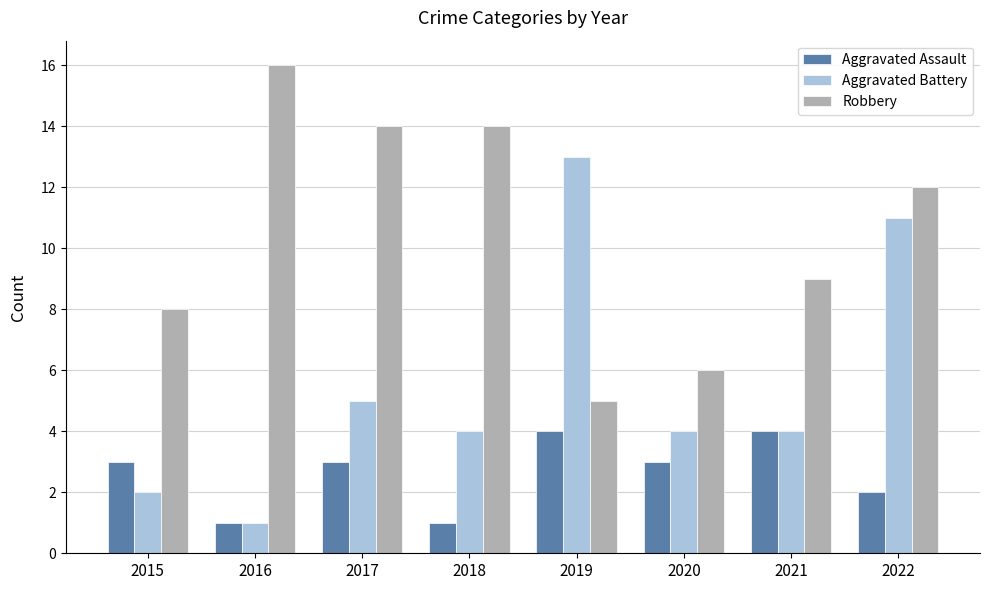

List the series in order of their overall mean, lowest first.

Aggravated Assault, Aggravated Battery, Robbery